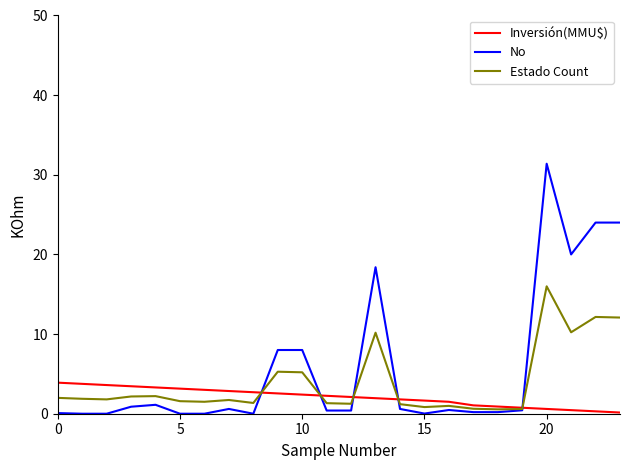

After their last crossing, which series has the higher values: Inversión(MMU$) or No?

No